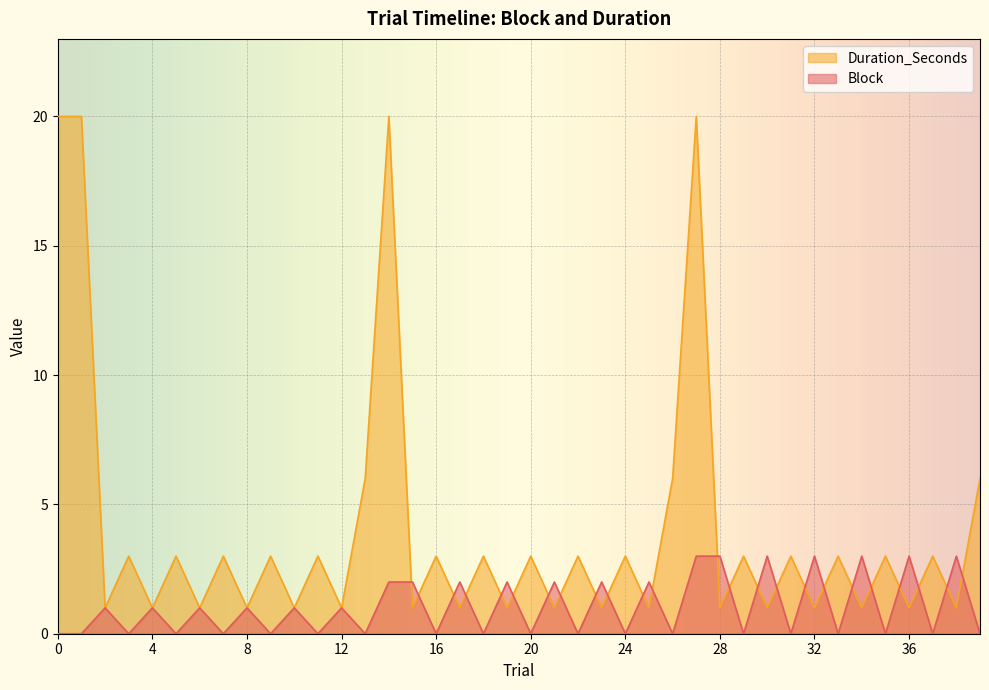

Which has a higher value, 32 or 26?

32